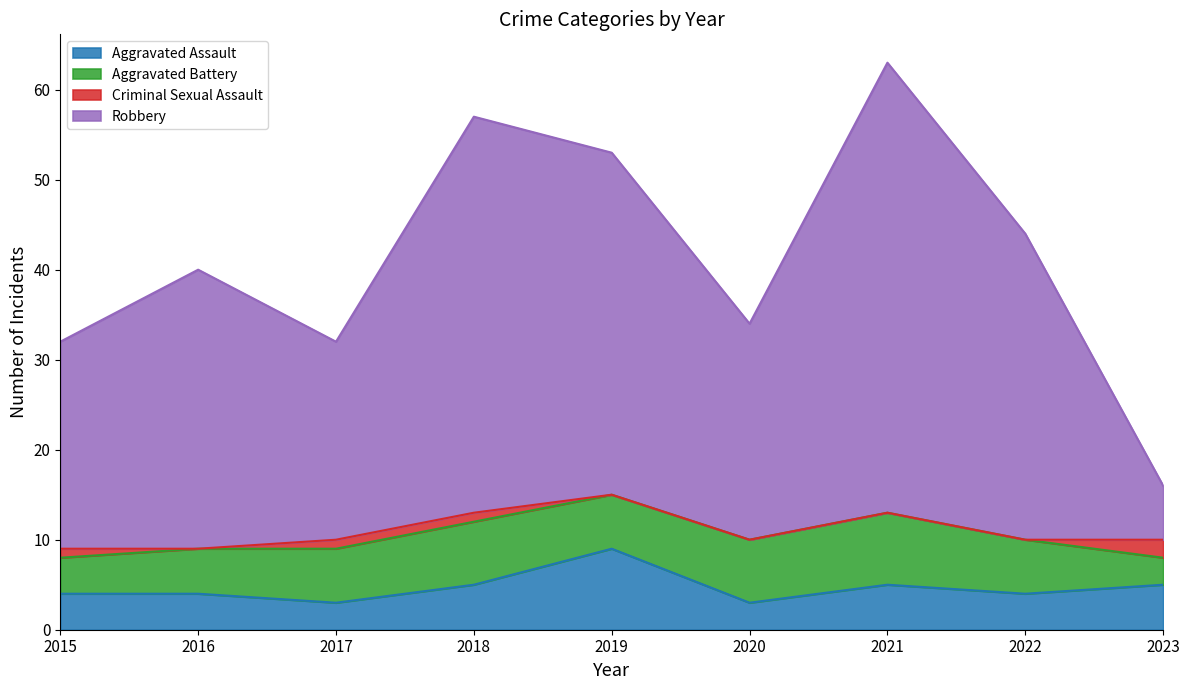

True or false: Aggravated Assault and Robbery intersect in this chart.

False